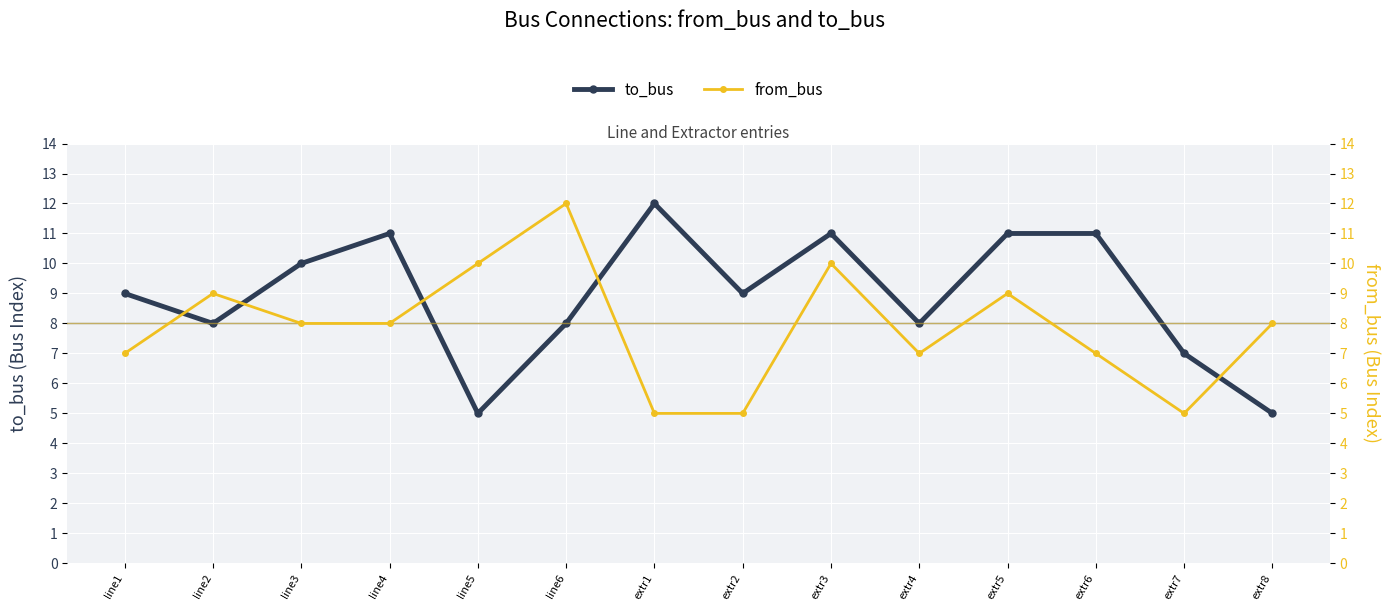

What is the smallest value displayed?

5